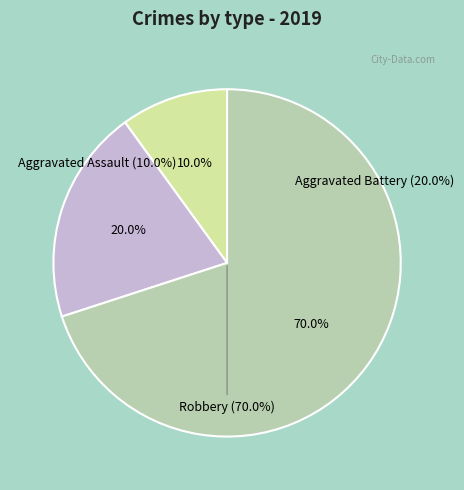

To the nearest percent, what is the combined percentage of Aggravated Battery and Aggravated Assault?

30%